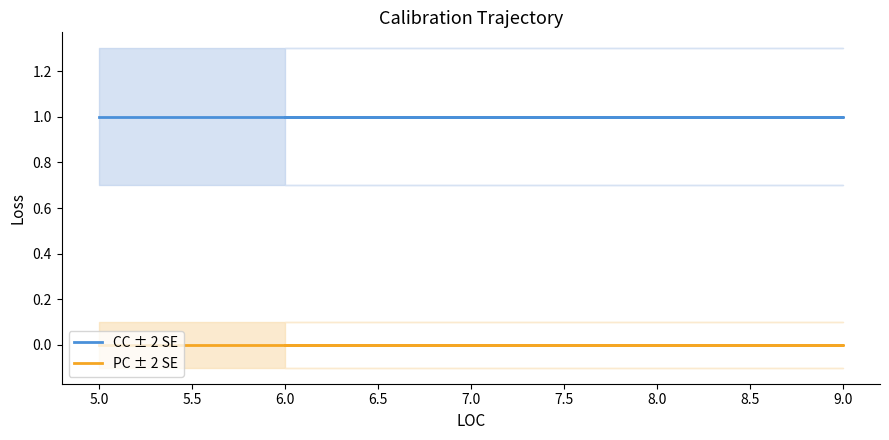

What is the total value across all series at 5.0?

1